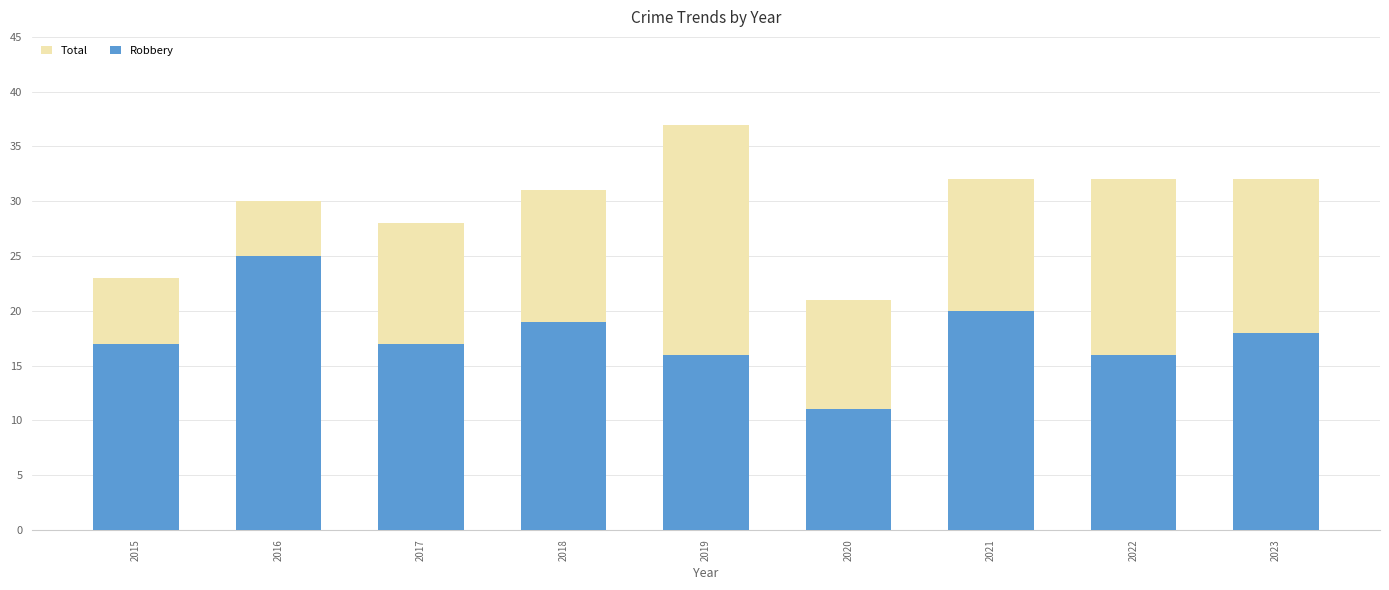

How many series are shown in this chart?

2